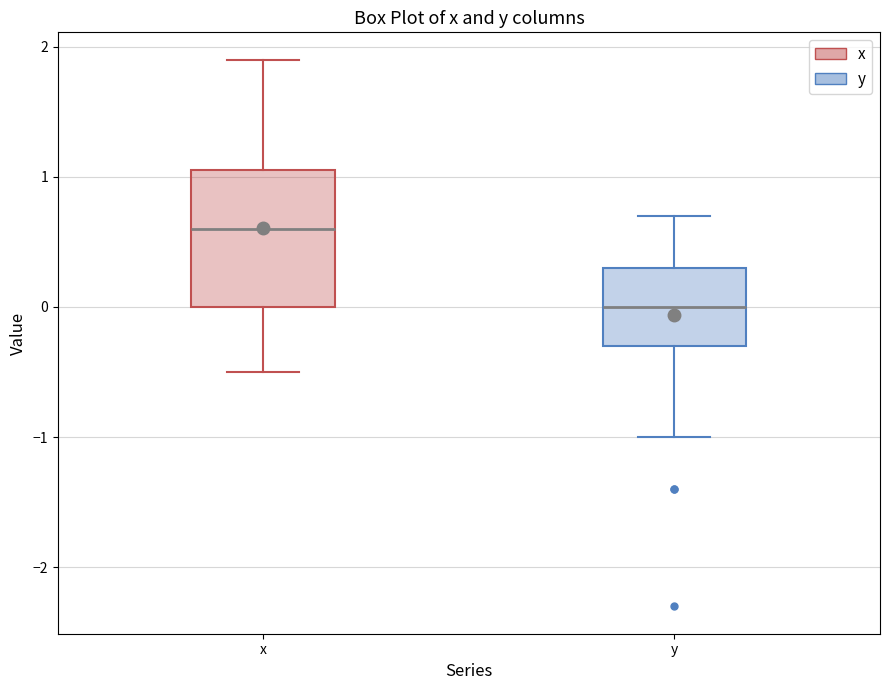

Where does the upper whisker of the box for y end on the y-axis? The values are not printed on the chart, so give them approximately, as read against the axis.

0.7